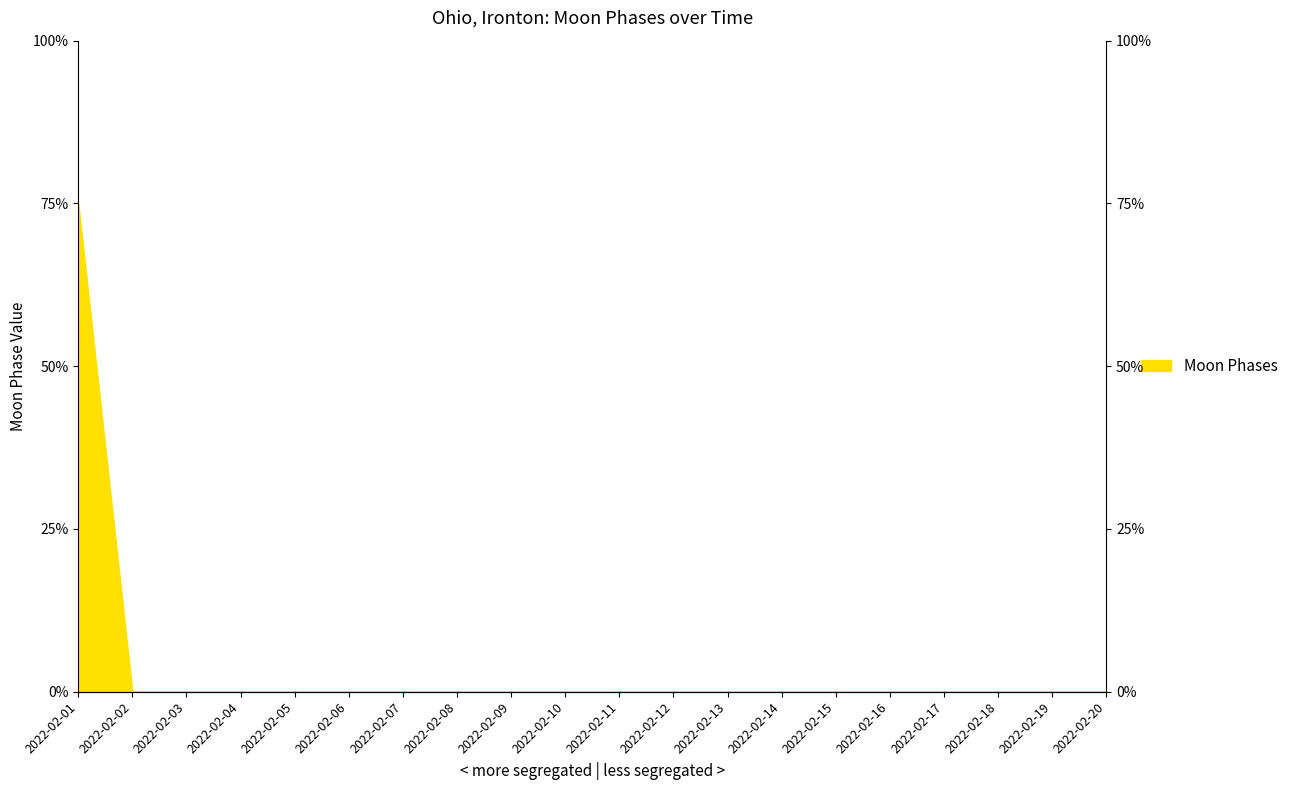

How many lines are shown in the chart?

1